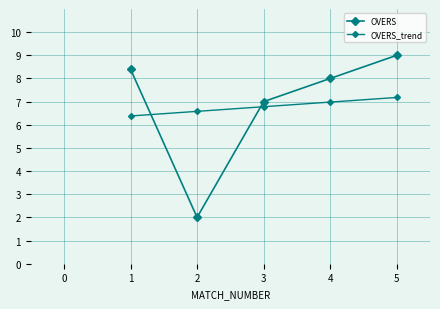

What is the value of the OVERS_trend point at the 5th from the left?

7.2